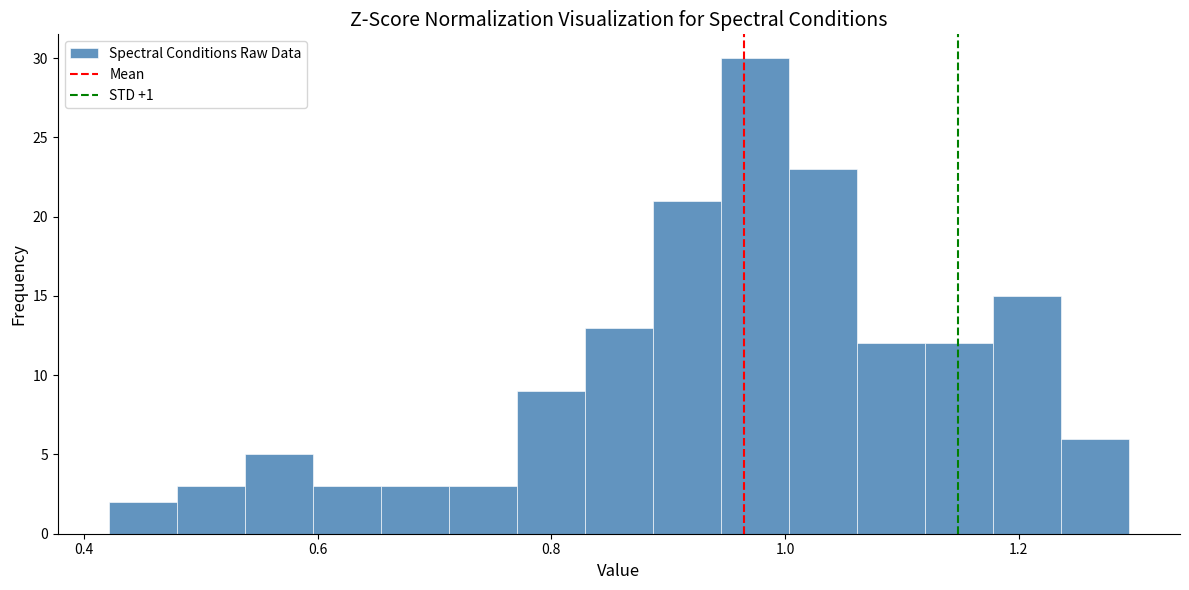

Read against the x-axis, roughly where is the centre of the tallest bar?

0.98